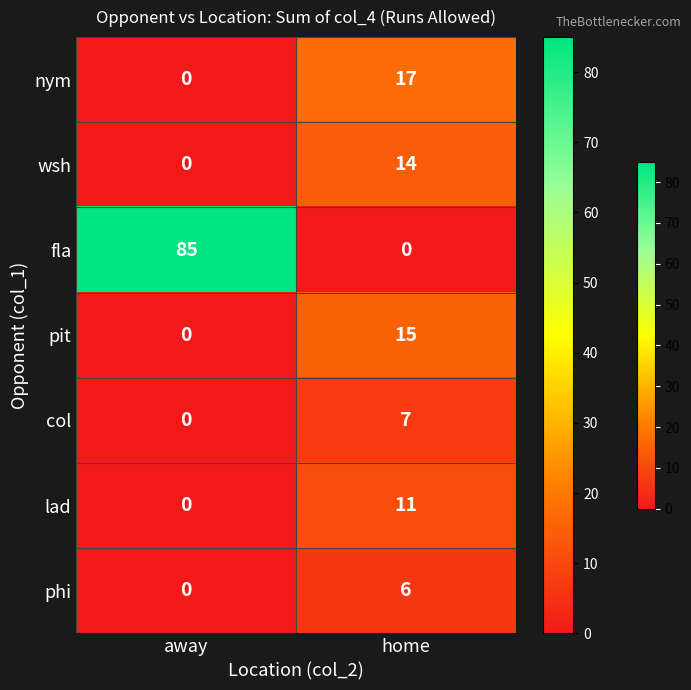

Count the number of categories in the chart.

2